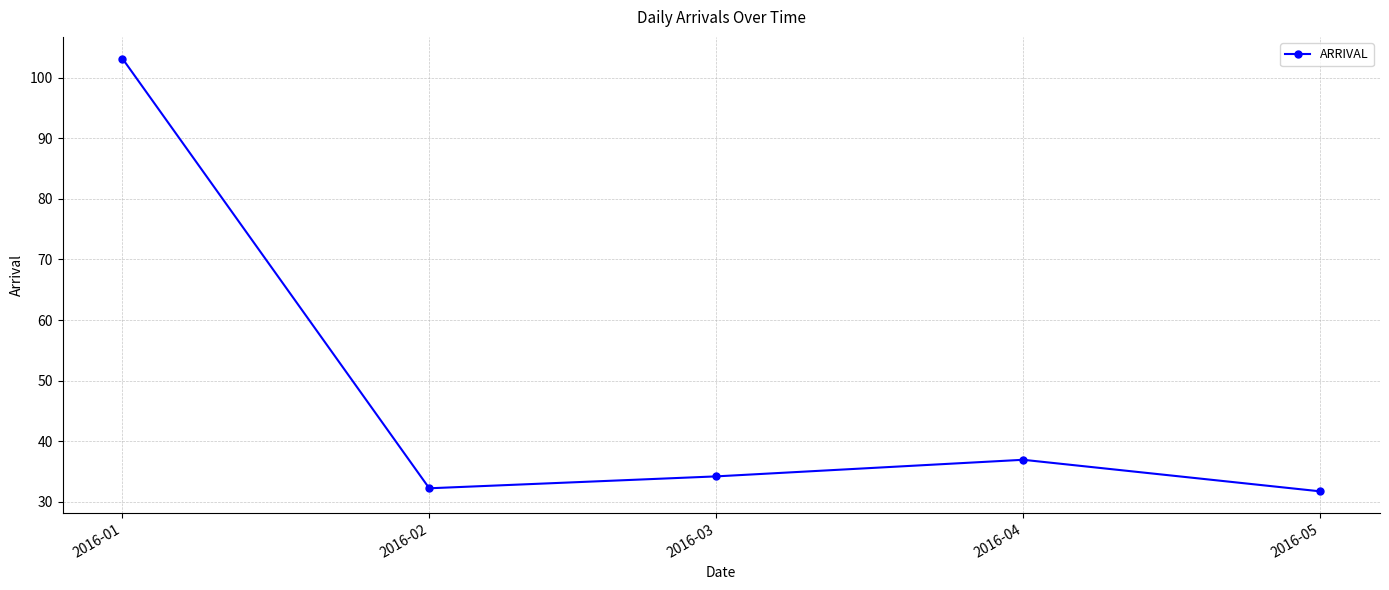

Where is the data nearest to the value 67?

2016-04